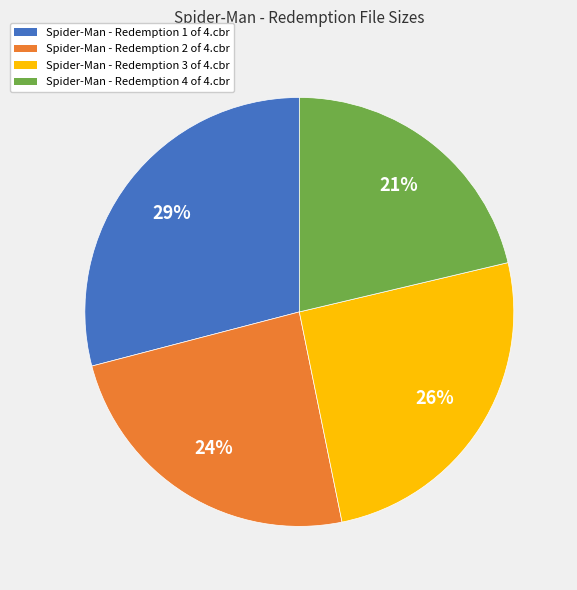

Rank the categories by value from lowest to highest.

Spider-Man - Redemption 4 of 4.cbr, Spider-Man - Redemption 2 of 4.cbr, Spider-Man - Redemption 3 of 4.cbr, Spider-Man - Redemption 1 of 4.cbr